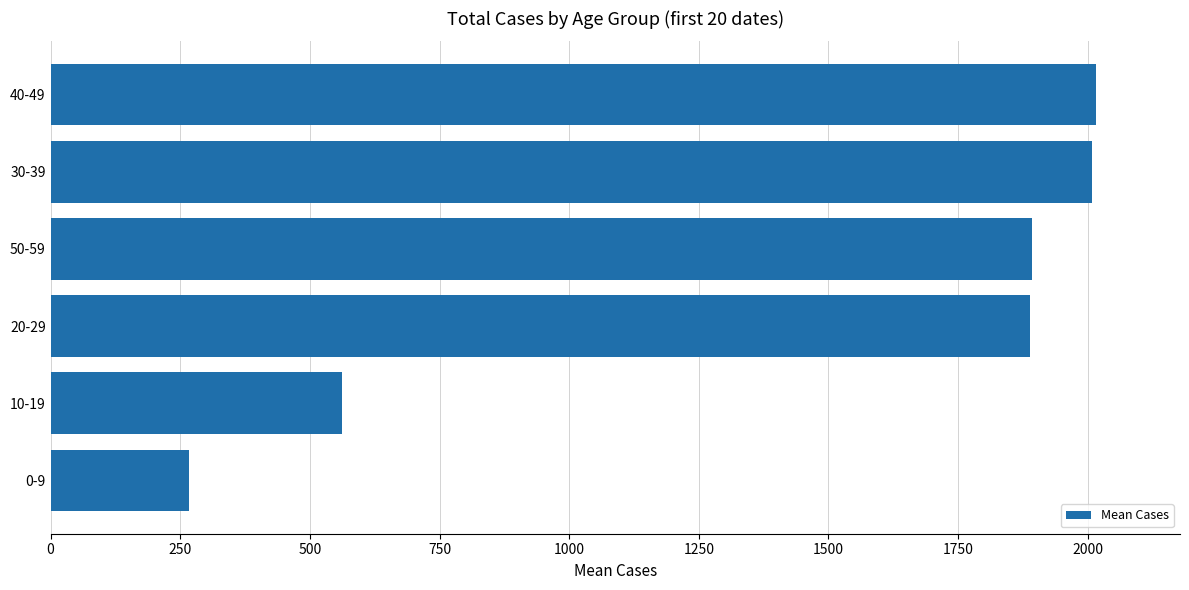

The chart shows a value of 2016.8 at 40-49. True or false?

True